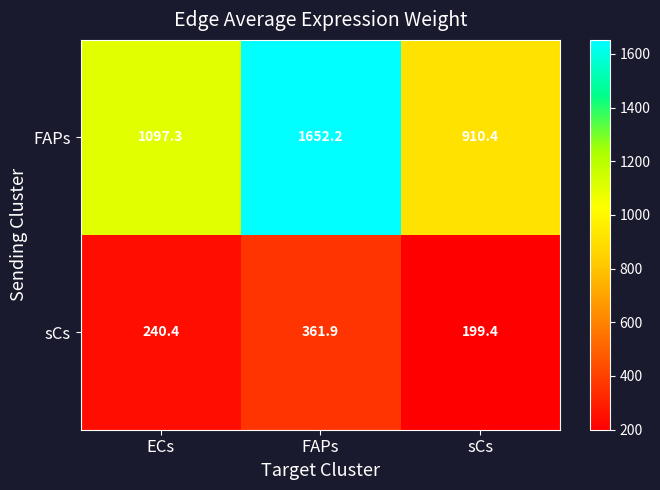

What is the lowest value of the FAPs series?

910.4